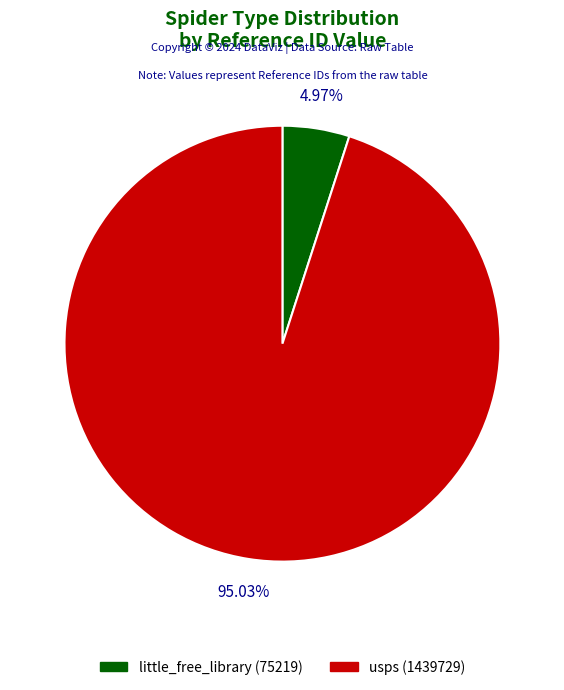

True or false: usps accounts for 95% of the total.

True